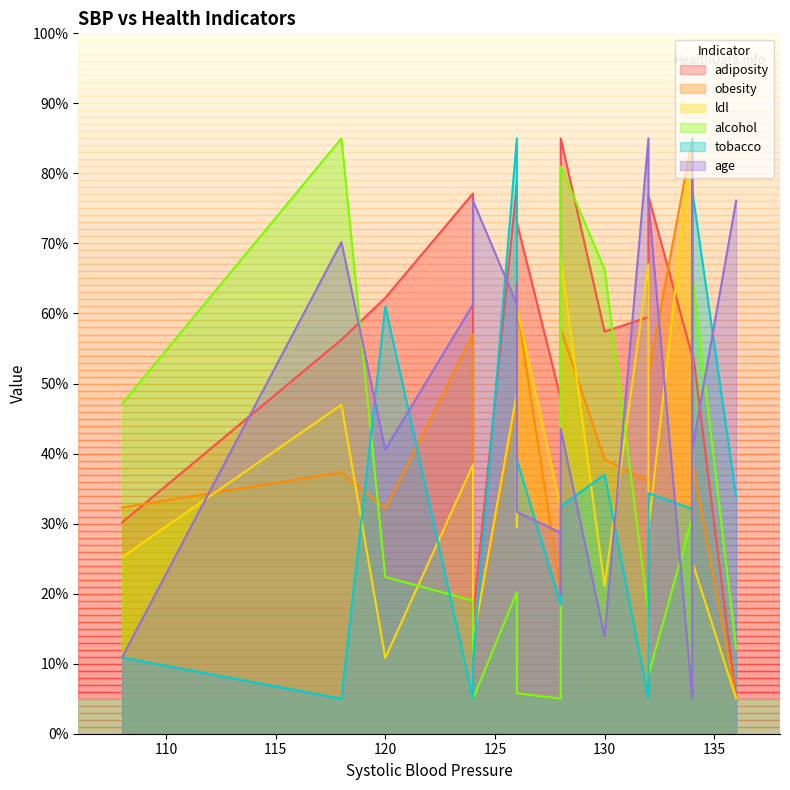

Which category has the lowest value in the alcohol series?

124